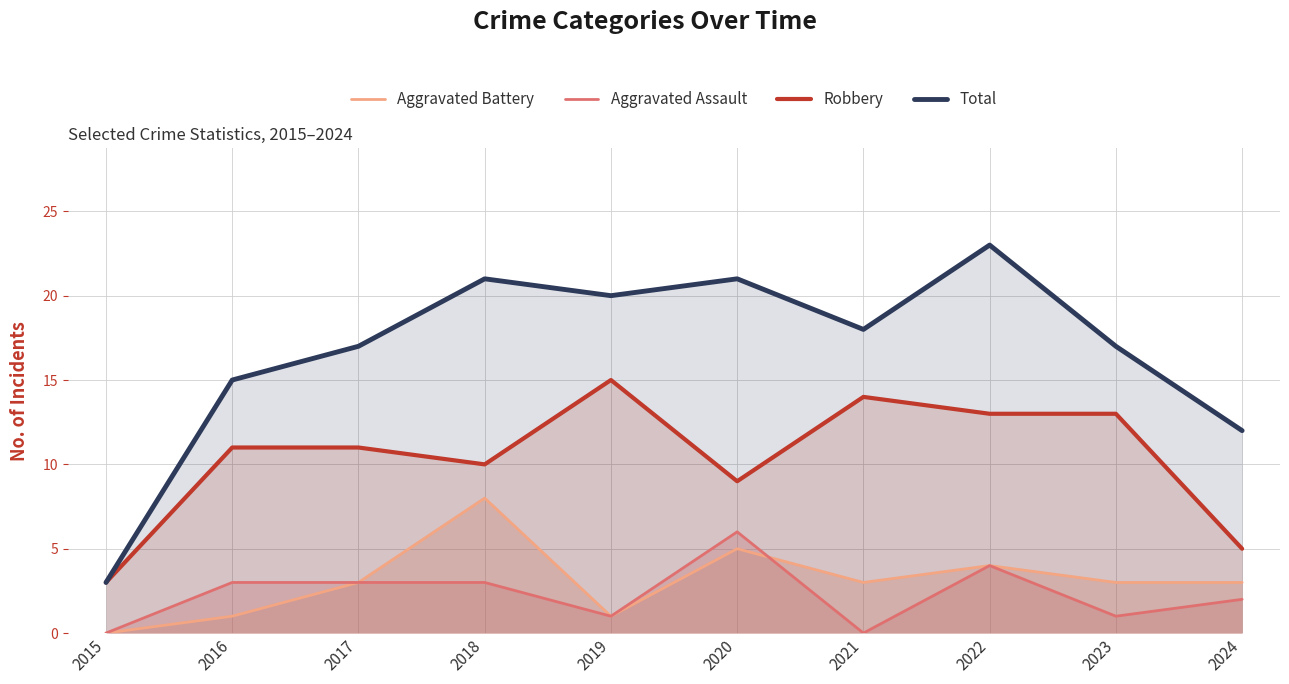

What is the value of the Robbery point at the 2nd from the left?

11